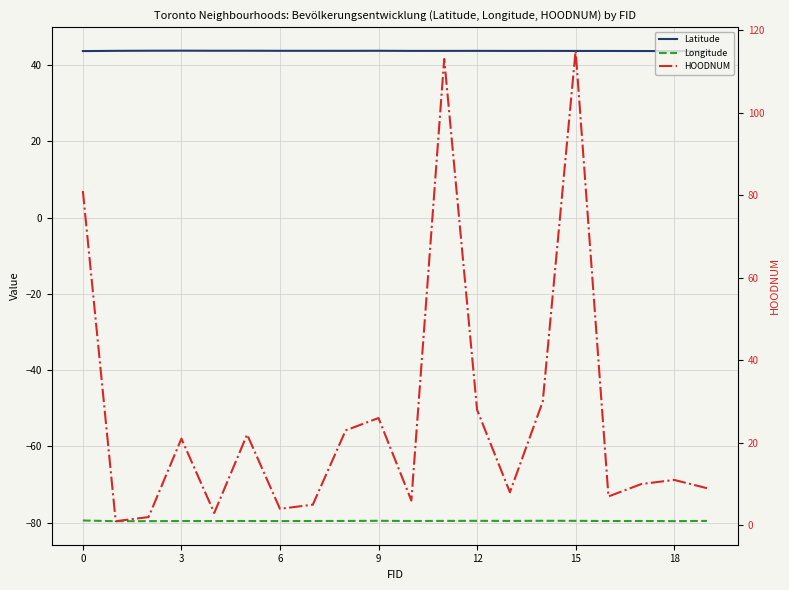

How many times do Latitude and HOODNUM cross each other?

5